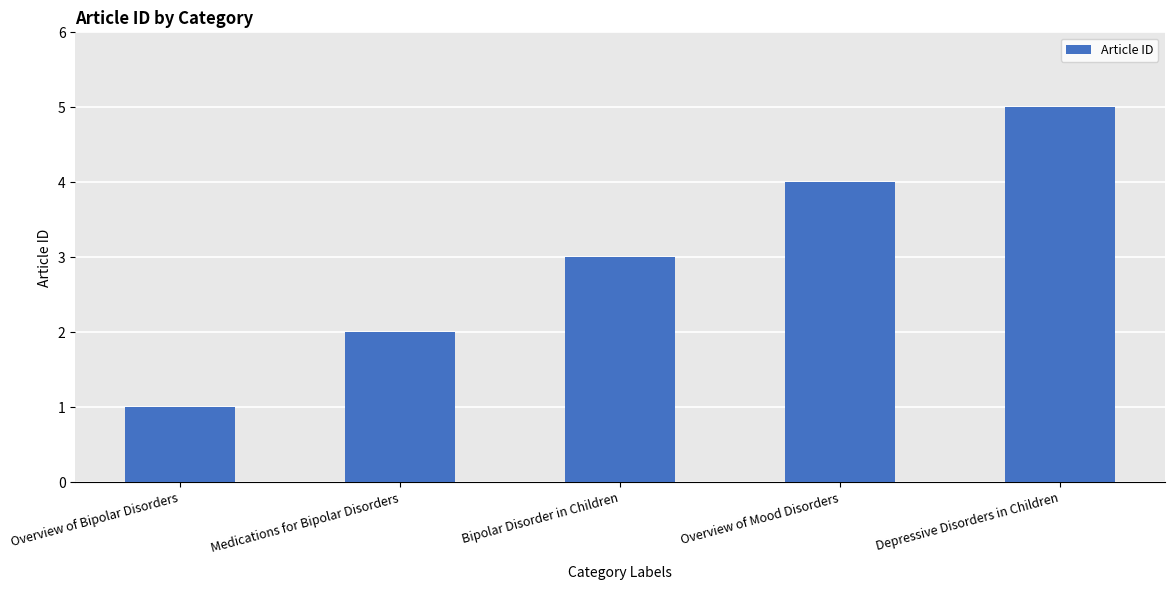

Reading left to right, extract all data points from this chart.

Overview of Bipolar Disorders=1	Medications for Bipolar Disorders=2	Bipolar Disorder in Children=3	Overview of Mood Disorders=4	Depressive Disorders in Children=5